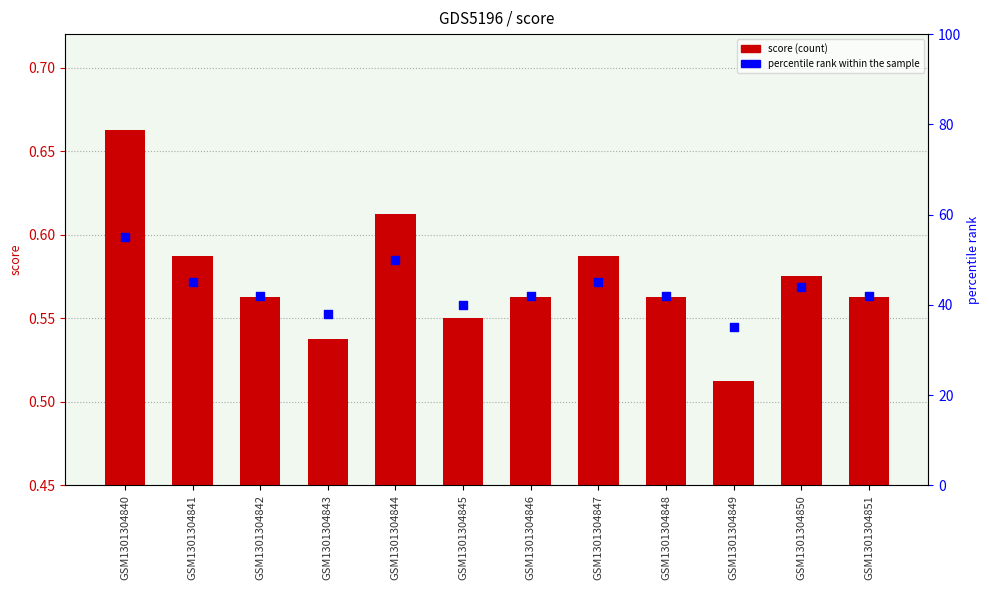

Which series has the widest spread of Y values?

percentile rank within the sample